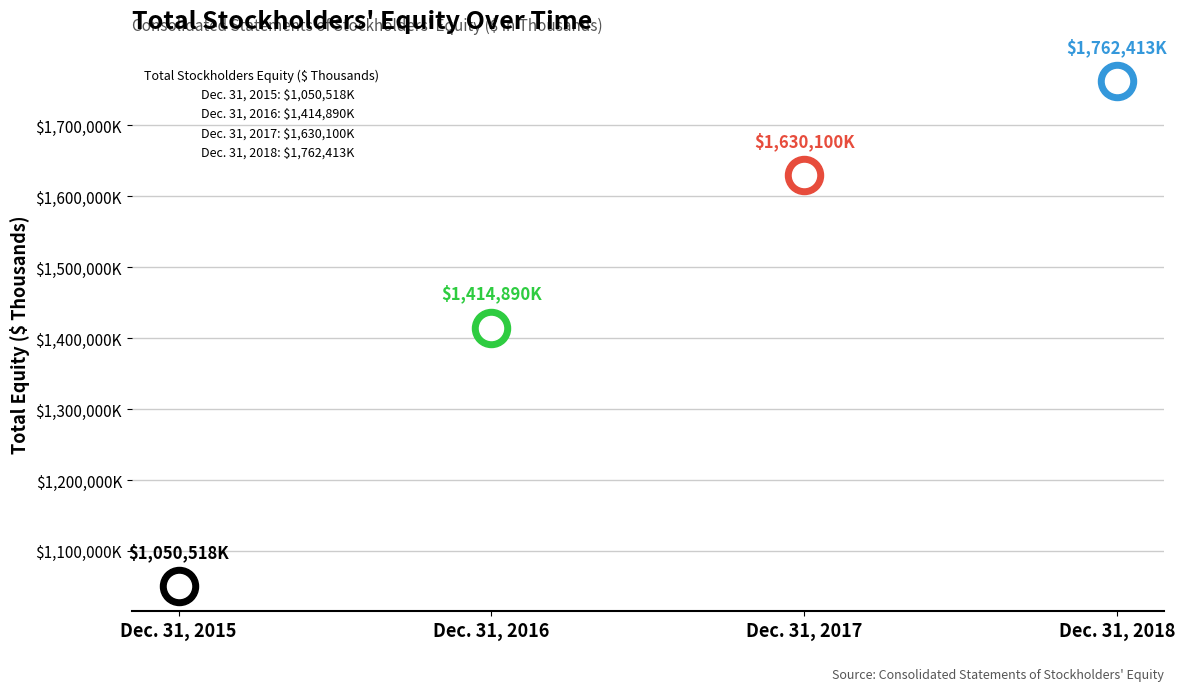

What is the ratio of the value at Dec. 31, 2017 to the value at Dec. 31, 2018?

0.9